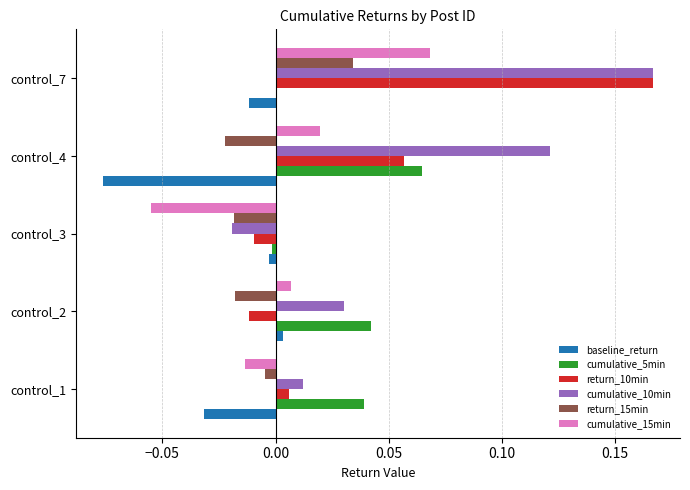

At which category does the chart reach its peak across all series?

control_7